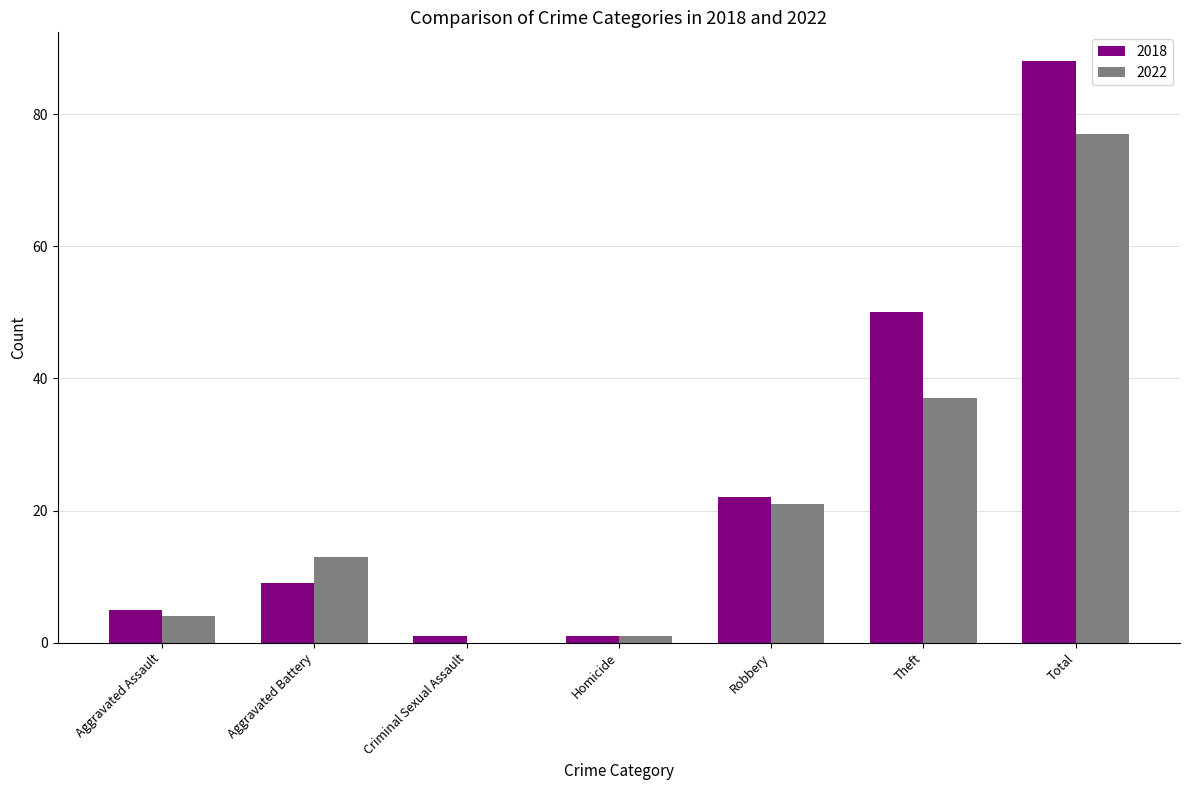

True or false: 2018 has a value of 4 at Aggravated Battery.

False